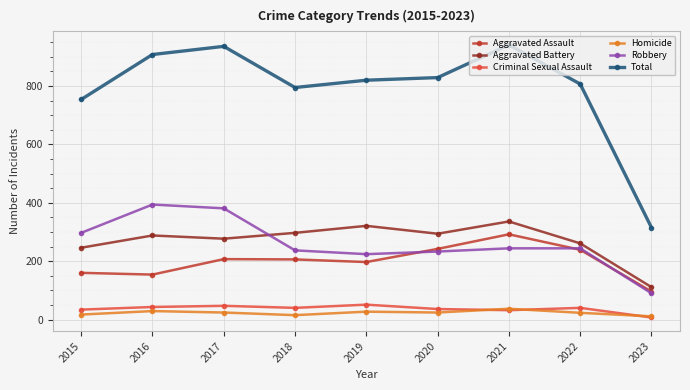

At how many categories does at least one series exceed 181?

9